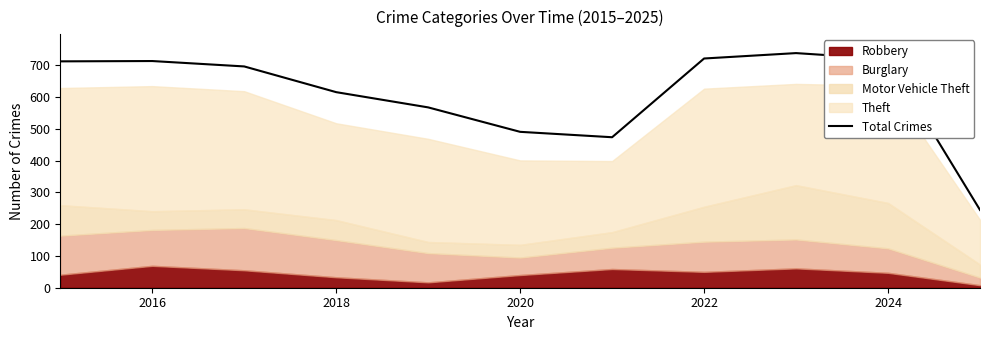

True or false: the data shows 139 at 2026.

False